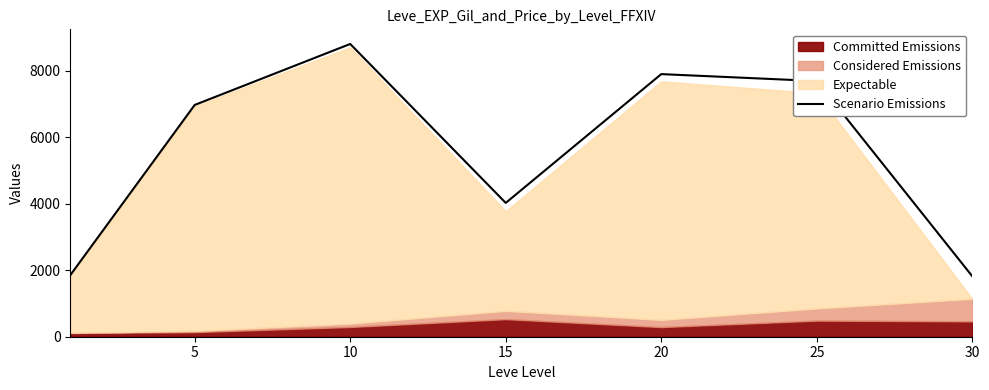

What is the ratio of the value at 15 to the value at 10?

0.5